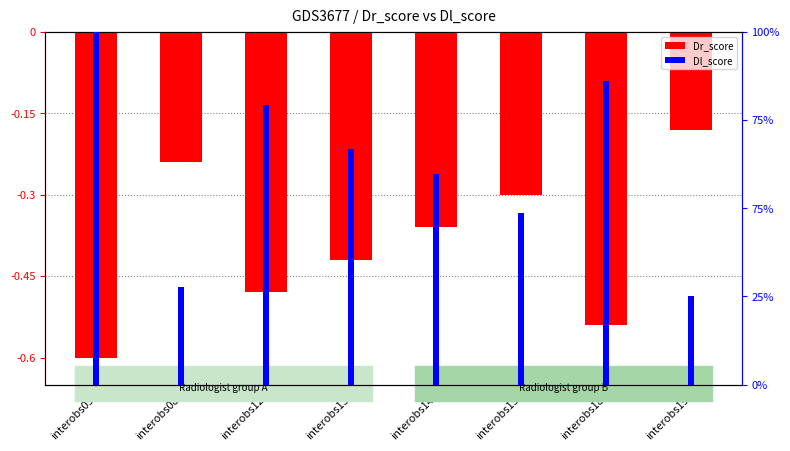

What is the greatest value displayed?

100.0